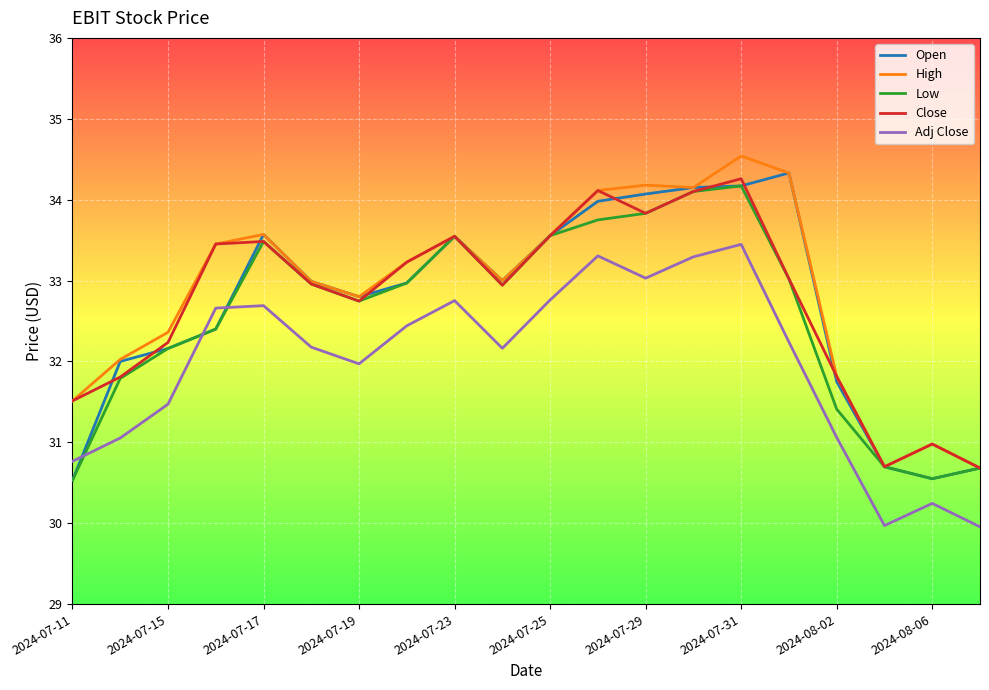

What is the maximum value for Adj Close?

33.4